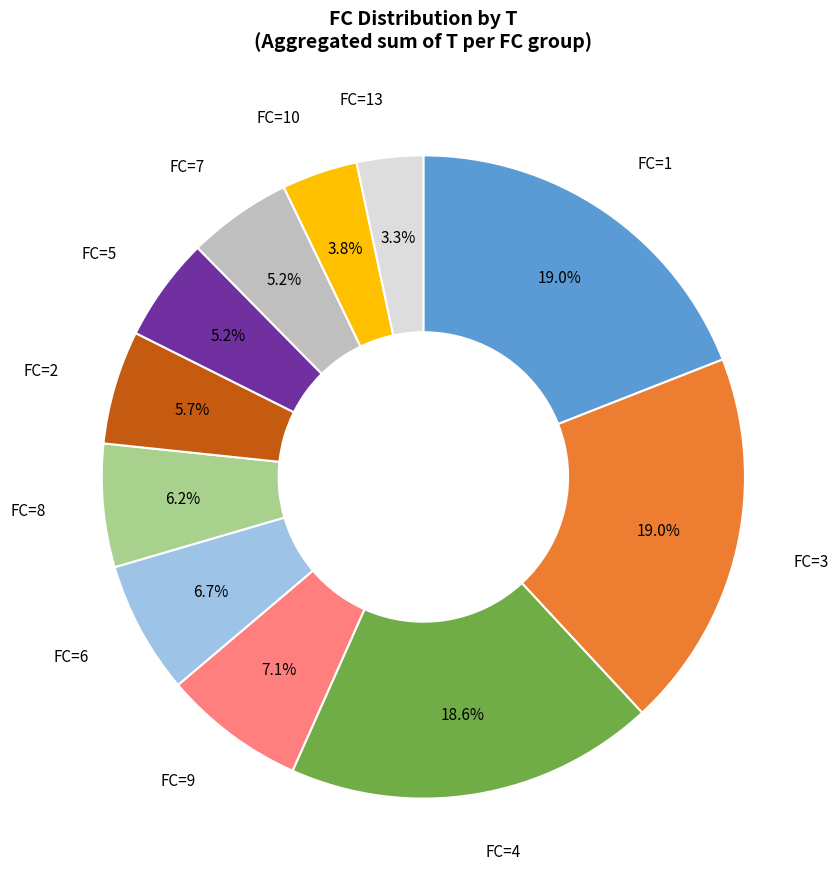

How many slices are in this pie chart?

11